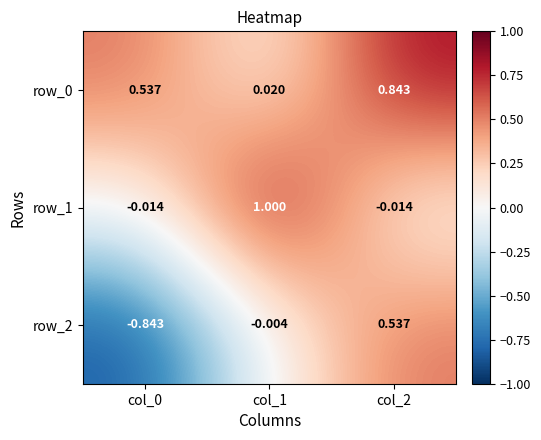

What is the difference between the highest and lowest values at col_2?

0.9